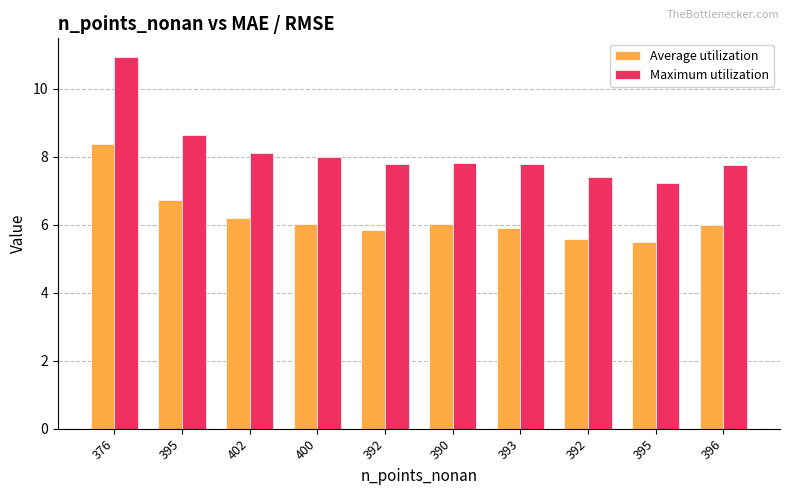

What are all the series names shown in the legend?

Average utilization, Maximum utilization